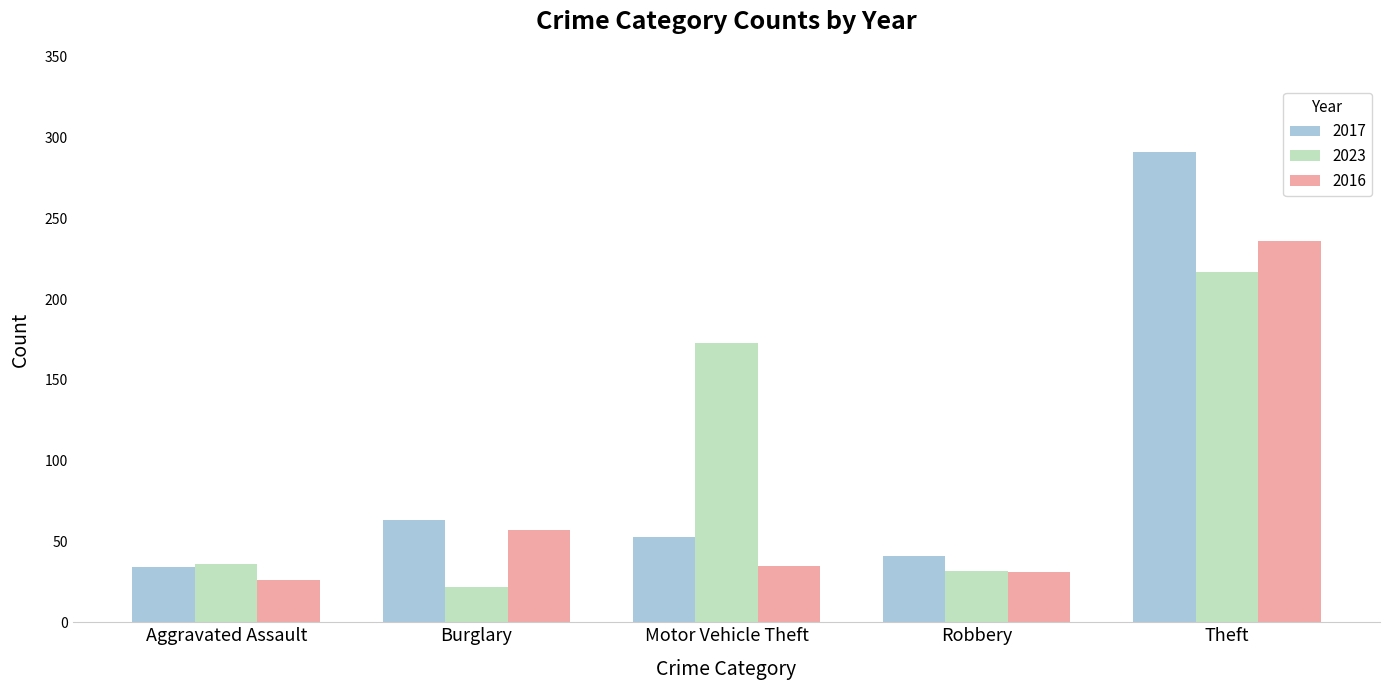

Reading left to right, what are all the values shown in this chart?

2017: Aggravated Assault=34	Burglary=63	Motor Vehicle Theft=53	Robbery=41	Theft=291
2023: Aggravated Assault=36	Burglary=22	Motor Vehicle Theft=173	Robbery=32	Theft=217
2016: Aggravated Assault=26	Burglary=57	Motor Vehicle Theft=35	Robbery=31	Theft=236